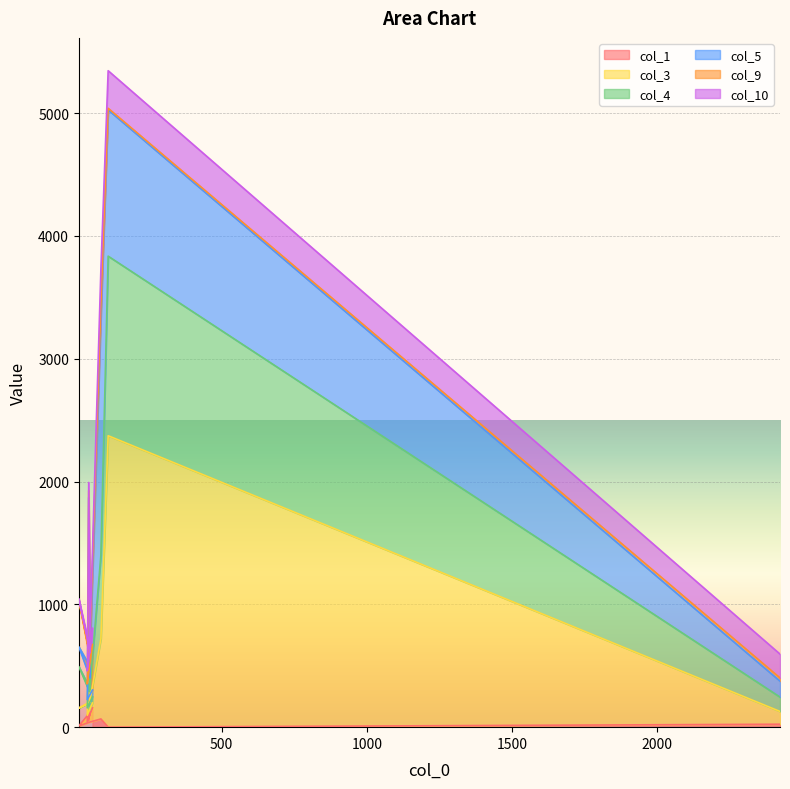

The value of col_1 at 42 is 34. True or false?

False